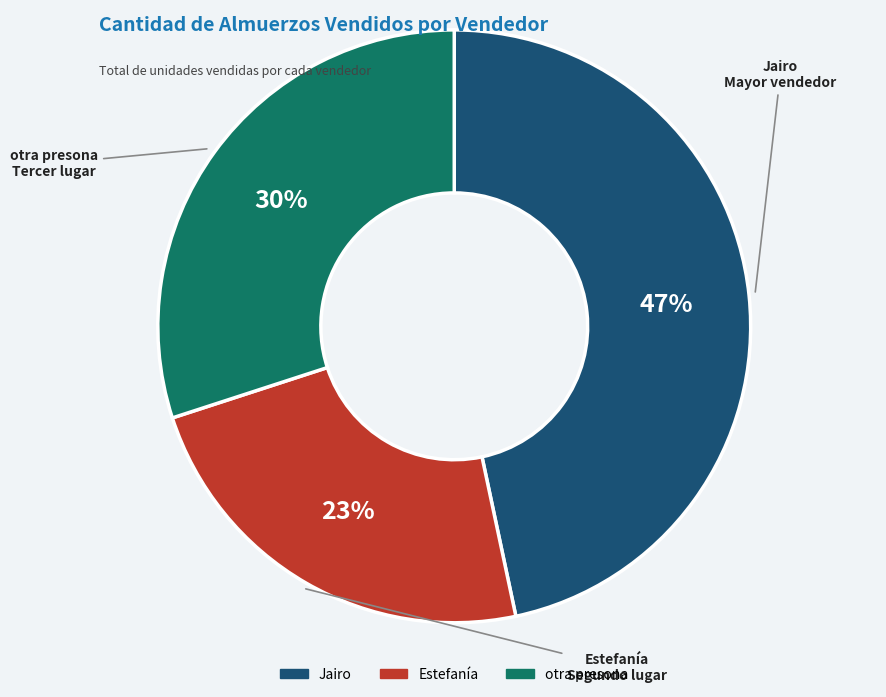

Is there a majority slice in this chart?

No